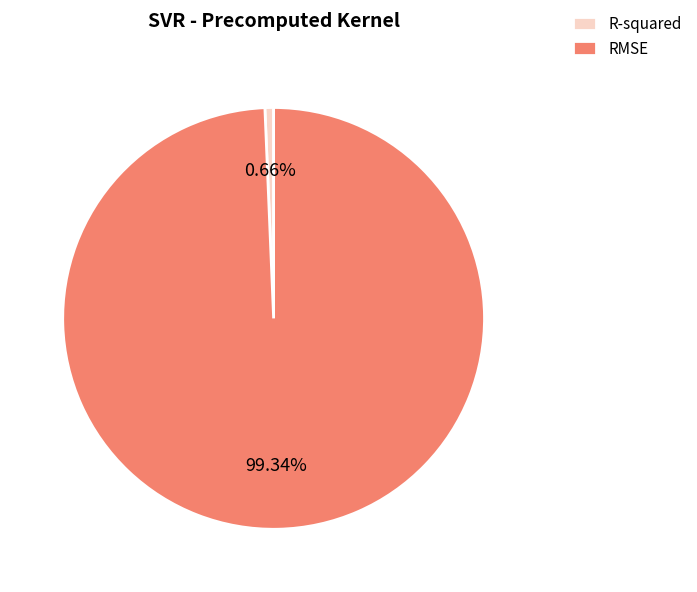

The RMSE slice represents 89% of the pie. True or false?

False